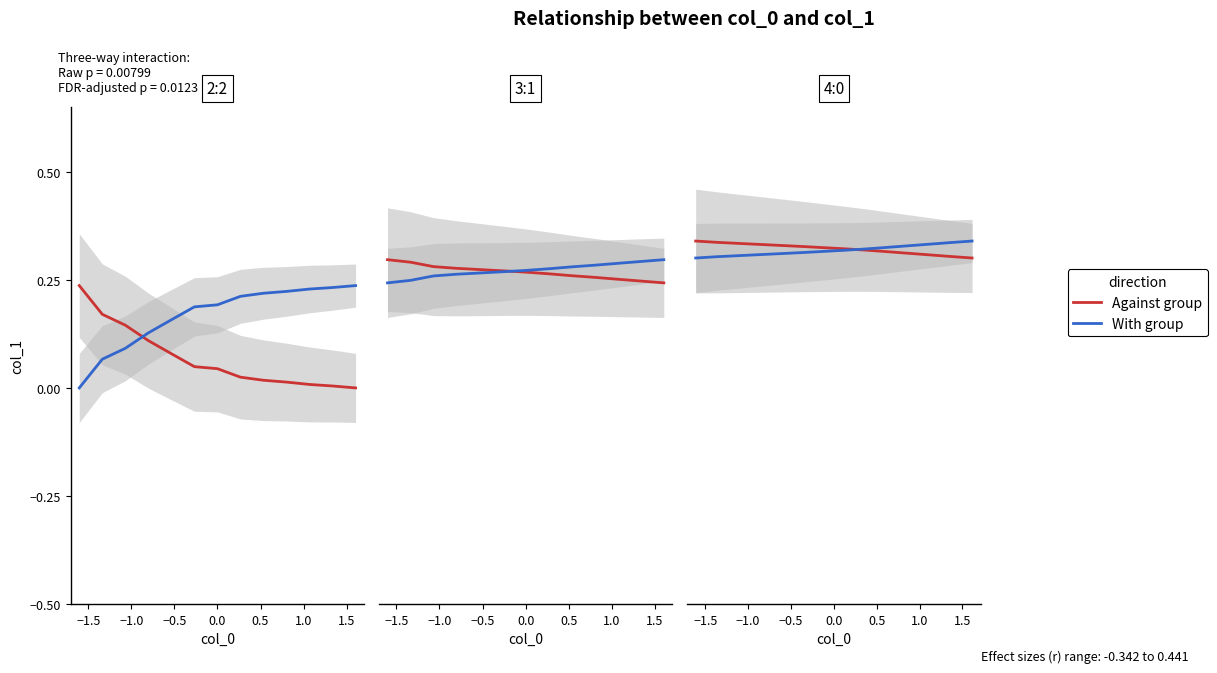

How many lines are shown in the chart?

2